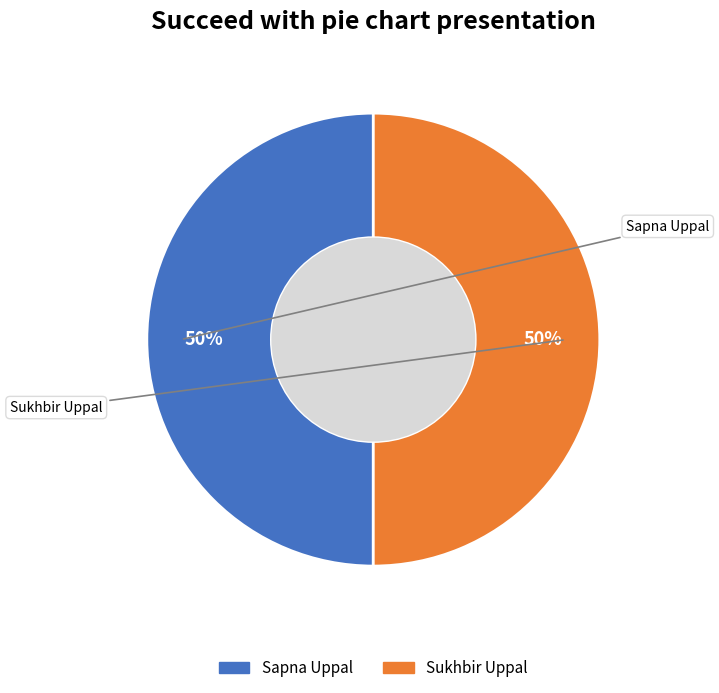

Is it true that Sukhbir Uppal is 50% of the pie?

True